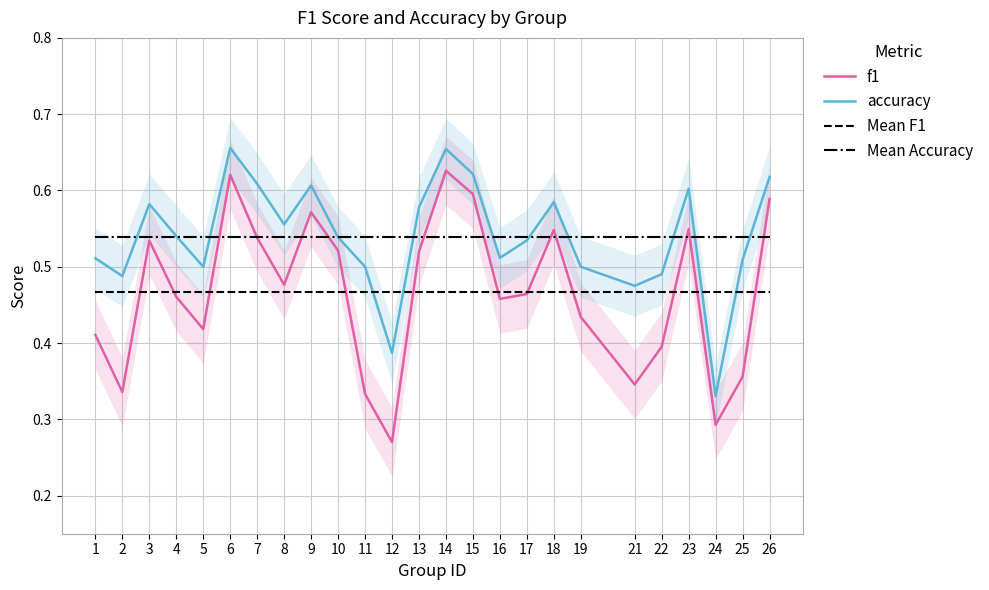

Is it true that Mean F1 equals 0.5 at 8?

True